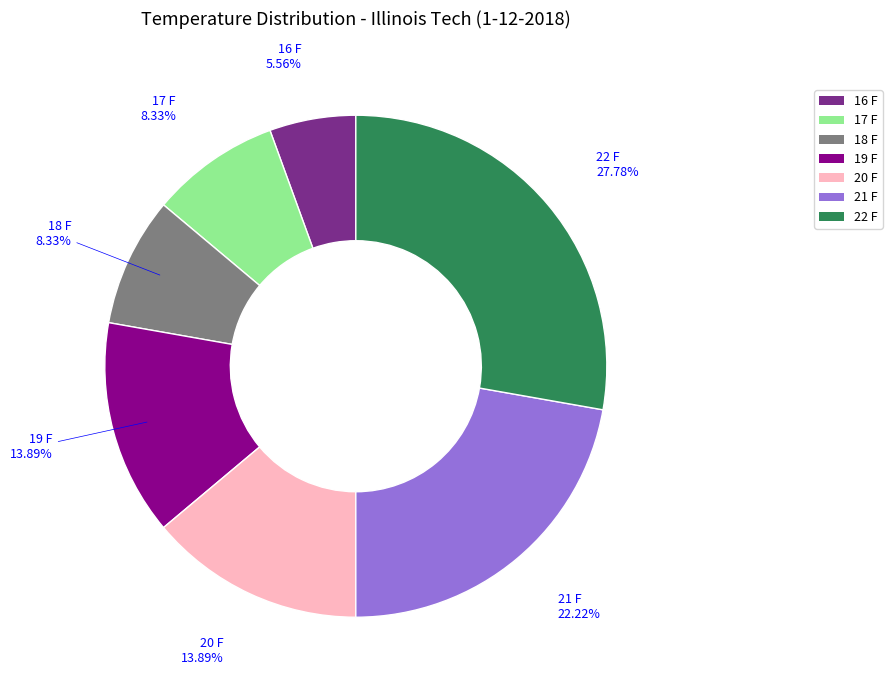

To the nearest percent, what portion does 19 F represent?

14%